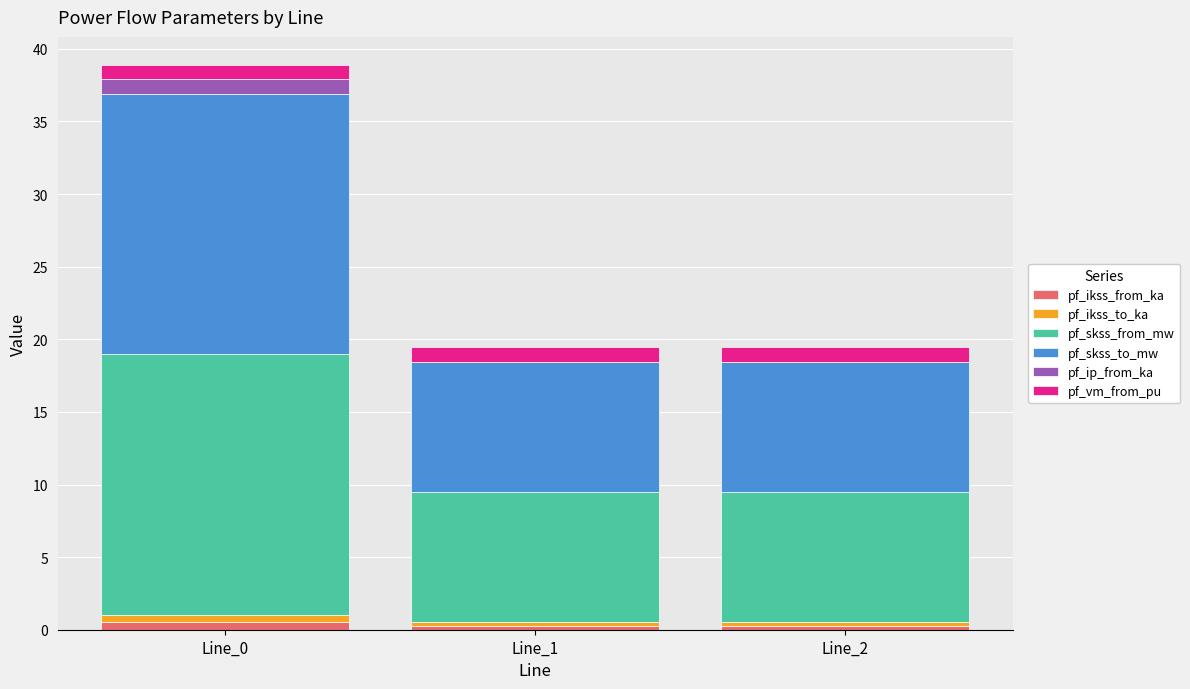

Reading right to left, what are the values for pf_ikss_from_ka?

Line_2=0.3	Line_1=0.3	Line_0=0.5